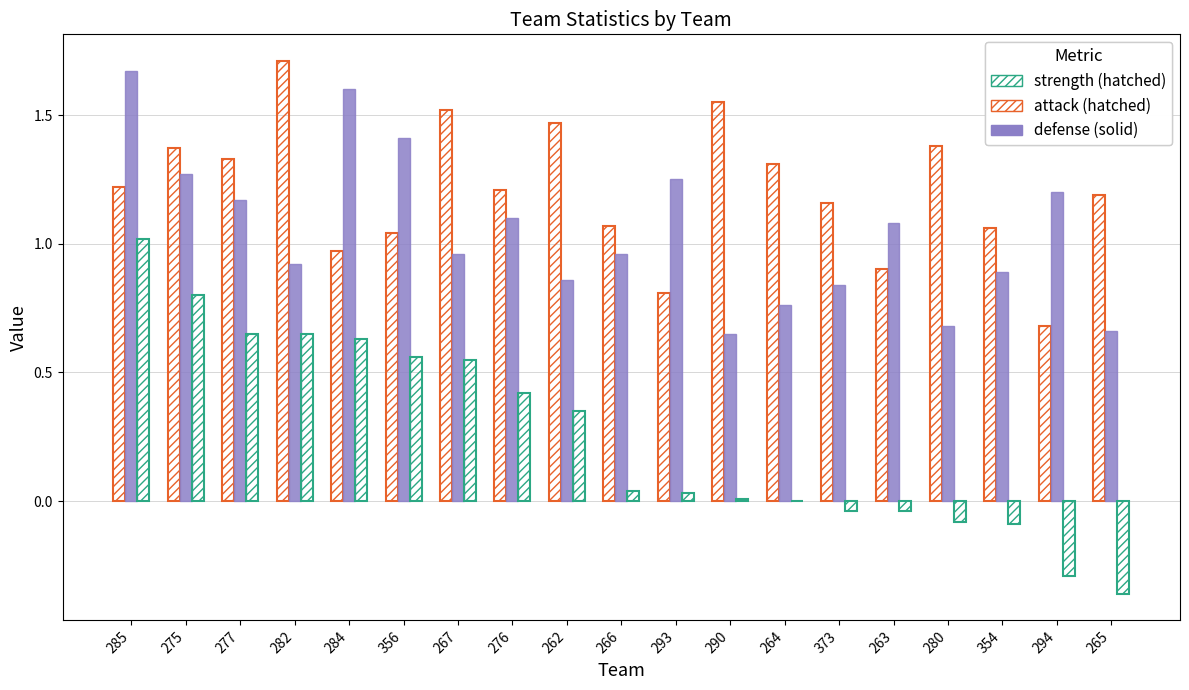

The value of attack at 354 is 0.2. True or false?

False